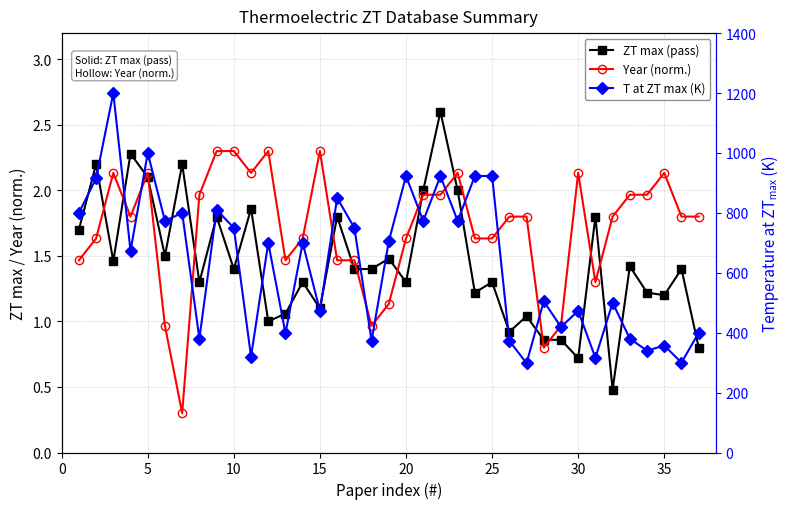

Reading left to right, transcribe all the data shown in this chart.

ZT max (pass): 1.7	2.2	1.5	2.3	2.1	1.5	2.2	1.3	1.8	1.4	1.9	1.0	1.1	1.3	1.1	1.8	1.4	1.4	1.5	1.3	2.0	2.6	2.0	1.2	1.3	0.9	1.0	0.9	0.9	0.7	1.8	0.5	1.4	1.2	1.2	1.4	0.8
Year (norm.): 1.5	1.6	2.1	1.8	2.1	1.0	0.3	2.0	2.3	2.3	2.1	2.3	1.5	1.6	2.3	1.5	1.5	1.0	1.1	1.6	2.0	2.0	2.1	1.6	1.6	1.8	1.8	0.8	1.0	2.1	1.3	1.8	2.0	2.0	2.1	1.8	1.8
T at ZT max (K): 800.0	915.0	1200.0	673.0	1000.0	773.0	800.0	380.0	810.0	750.0	320.0	700.0	398.0	700.0	473.0	850.0	750.0	373.0	705.0	923.0	773.0	923.0	773.0	923.0	923.0	373.0	298.0	505.0	419.0	473.0	316.0	500.0	380.0	340.0	357.0	300.0	400.0